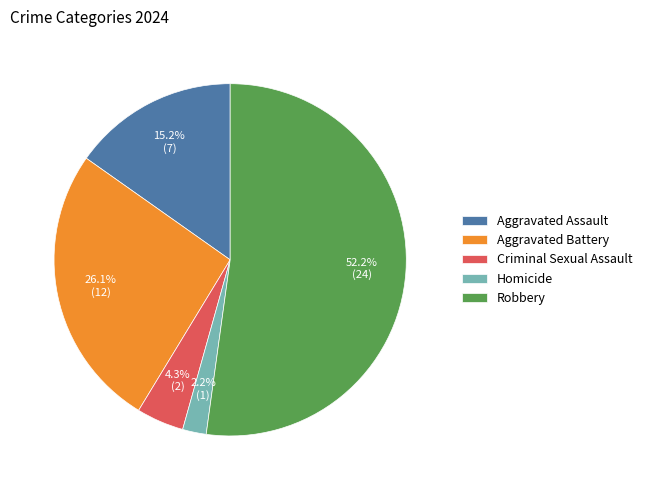

Which slice is the smallest?

Homicide